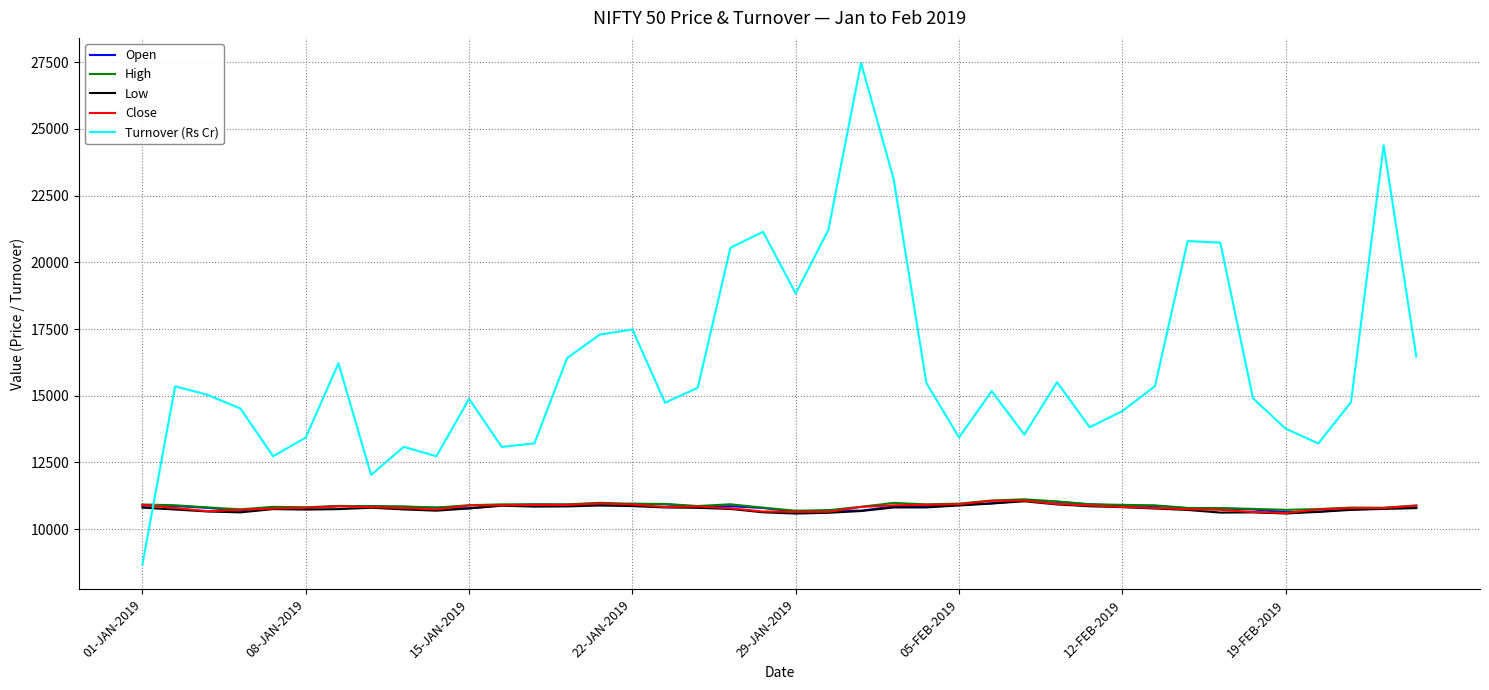

Which series ends up on top after the final intersection of Turnover (Rs Cr) and High?

Turnover (Rs Cr)